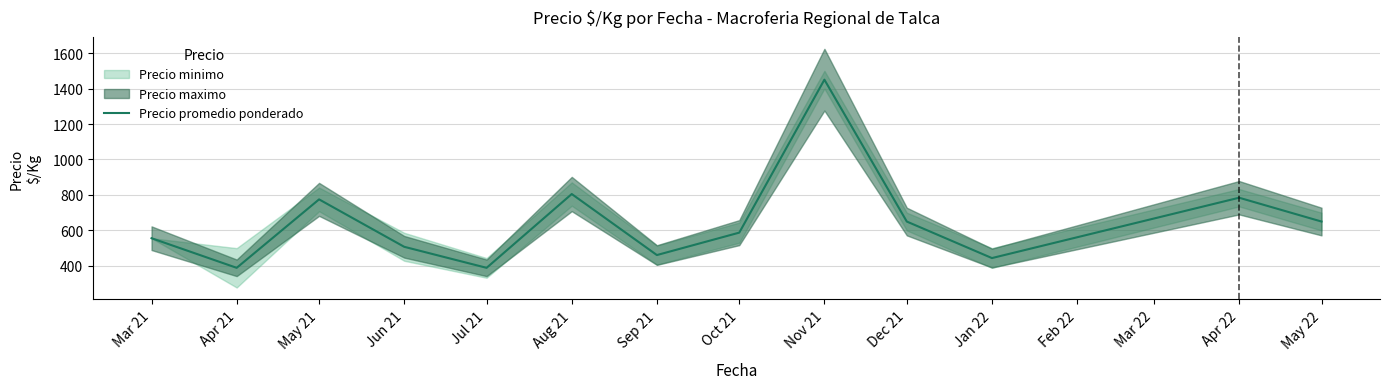

The value of Precio promedio ponderado at May 21 is 489.6. True or false?

False